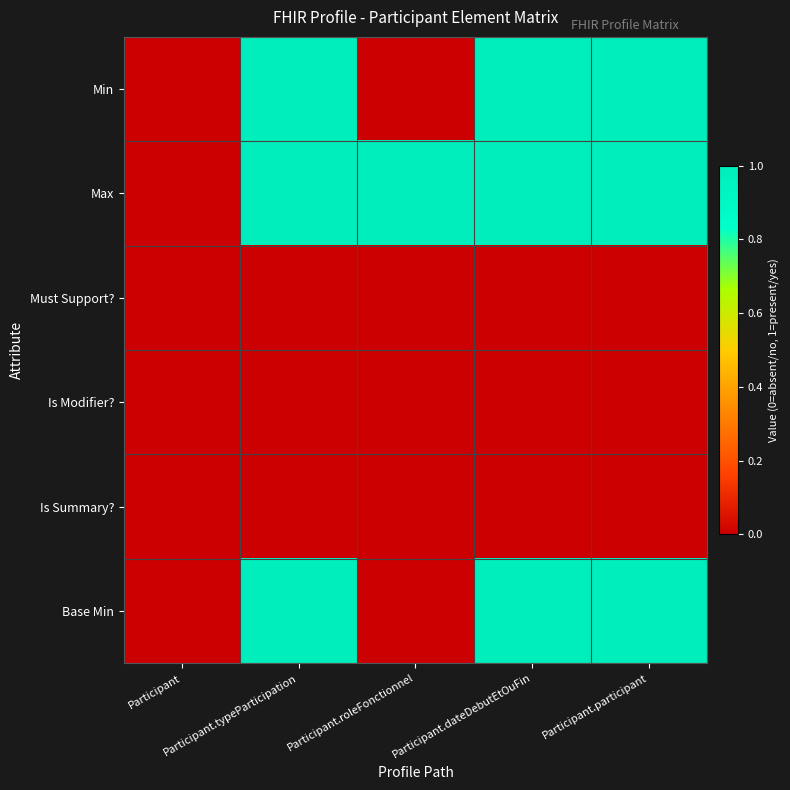

Which series has the largest total across all categories?

Max